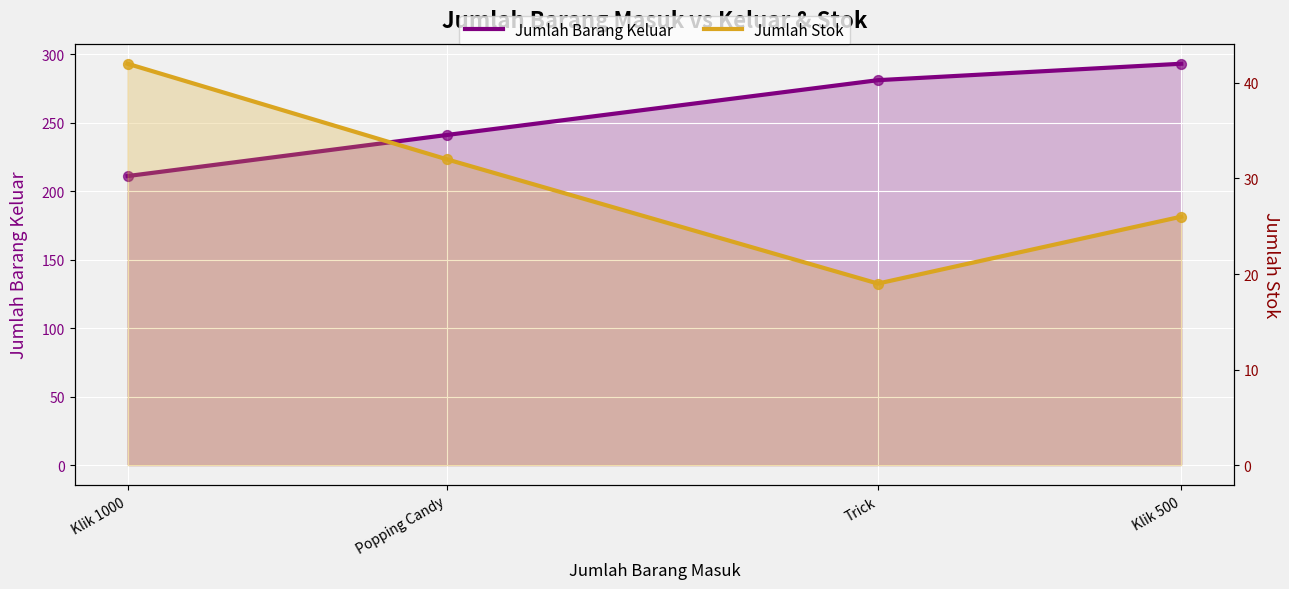

Which series contains the highest Y value?

Jumlah Barang Keluar